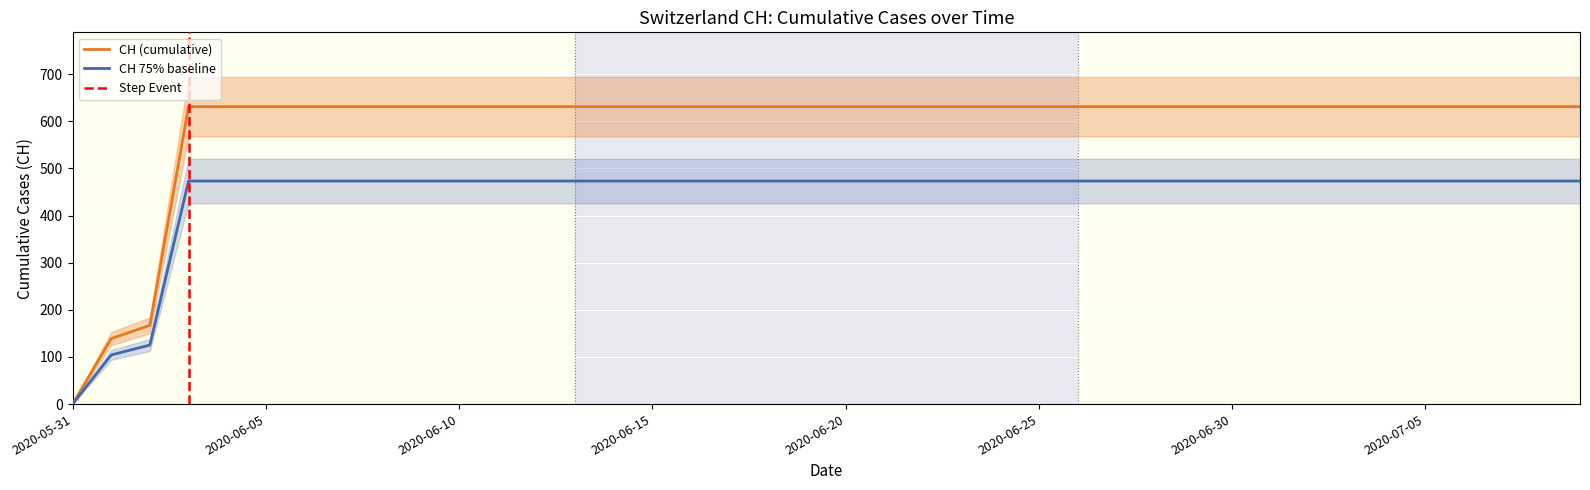

List the labels in order of value, largest first.

2020-06-03, 2020-06-04, 2020-06-05, 2020-06-06, 2020-06-07, 2020-06-08, 2020-06-09, 2020-06-10, 2020-06-11, 2020-06-12, 2020-06-13, 2020-06-14, 2020-06-15, 2020-06-16, 2020-06-17, 2020-06-18, 2020-06-19, 2020-06-20, 2020-06-21, 2020-06-22, 2020-06-23, 2020-06-24, 2020-06-25, 2020-06-26, 2020-06-27, 2020-06-28, 2020-06-29, 2020-06-30, 2020-07-01, 2020-07-02, 2020-07-03, 2020-07-04, 2020-07-05, 2020-07-06, 2020-07-07, 2020-07-08, 2020-07-09, 2020-06-02, 2020-06-01, 2020-05-31